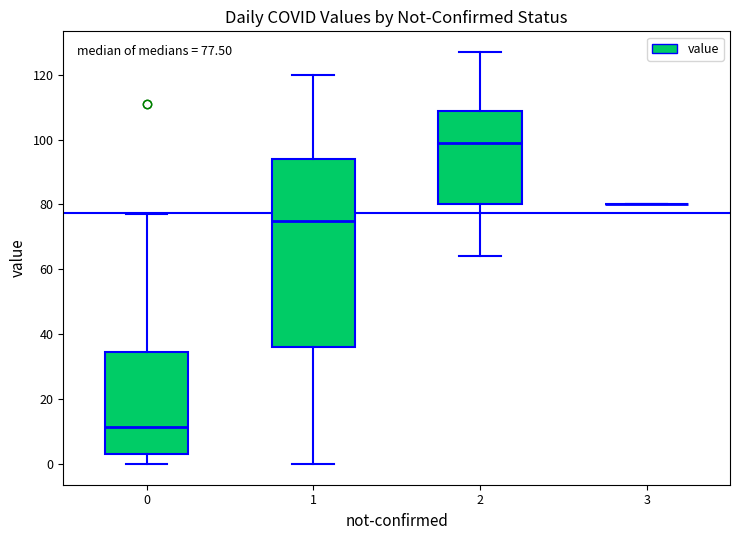

Comparing the boxes themselves (not the whiskers), which one is the tallest?

1